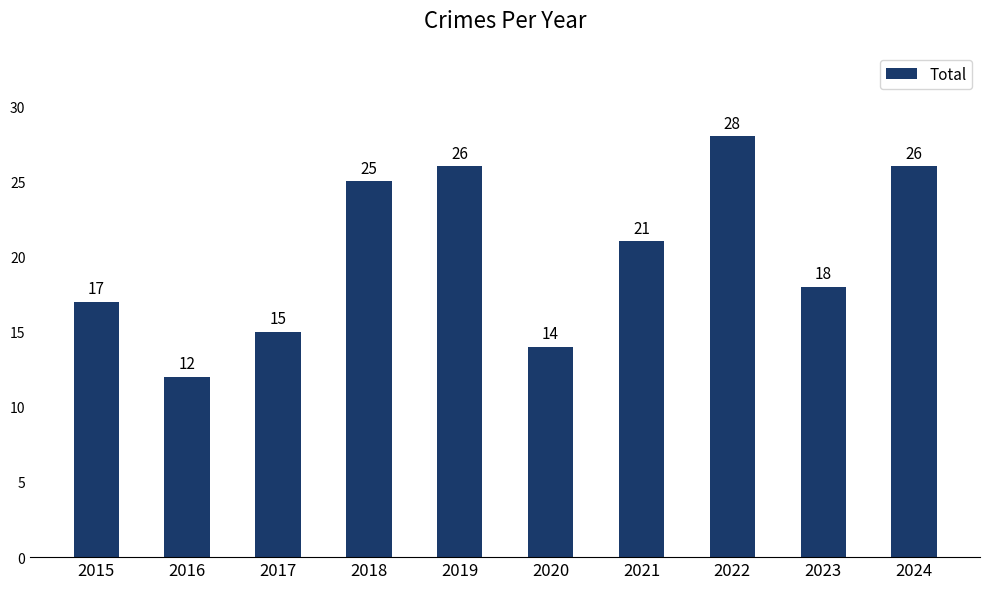

What is the sum of all values?

202